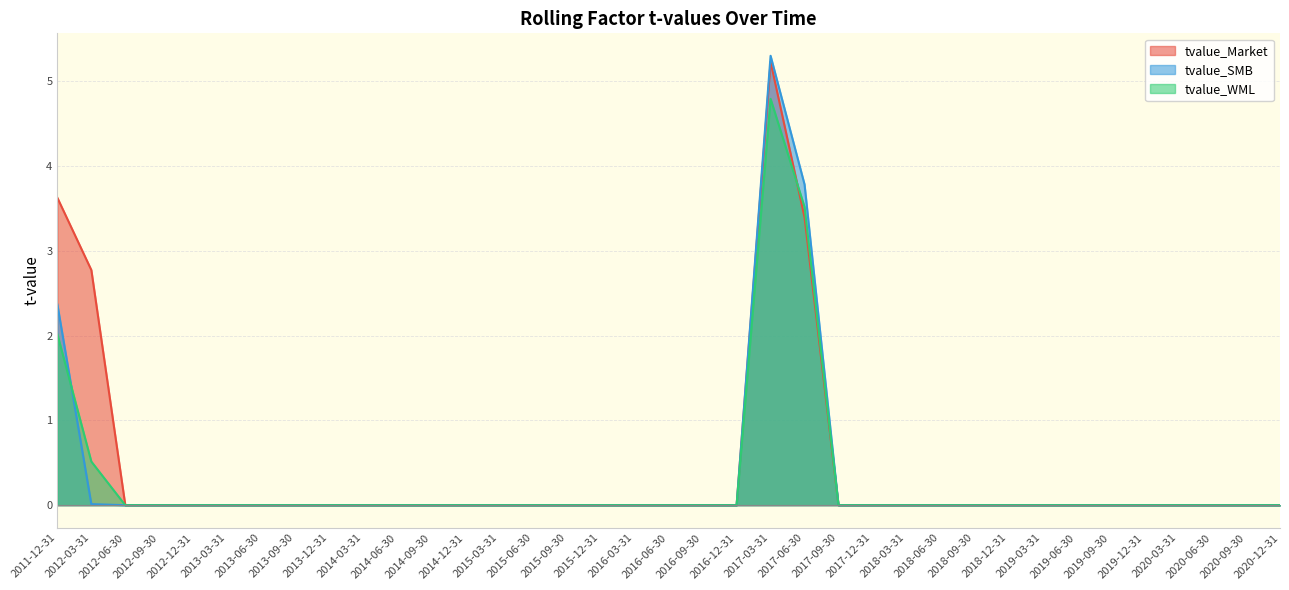

What is the sum of all tvalue_WML values?

10.8